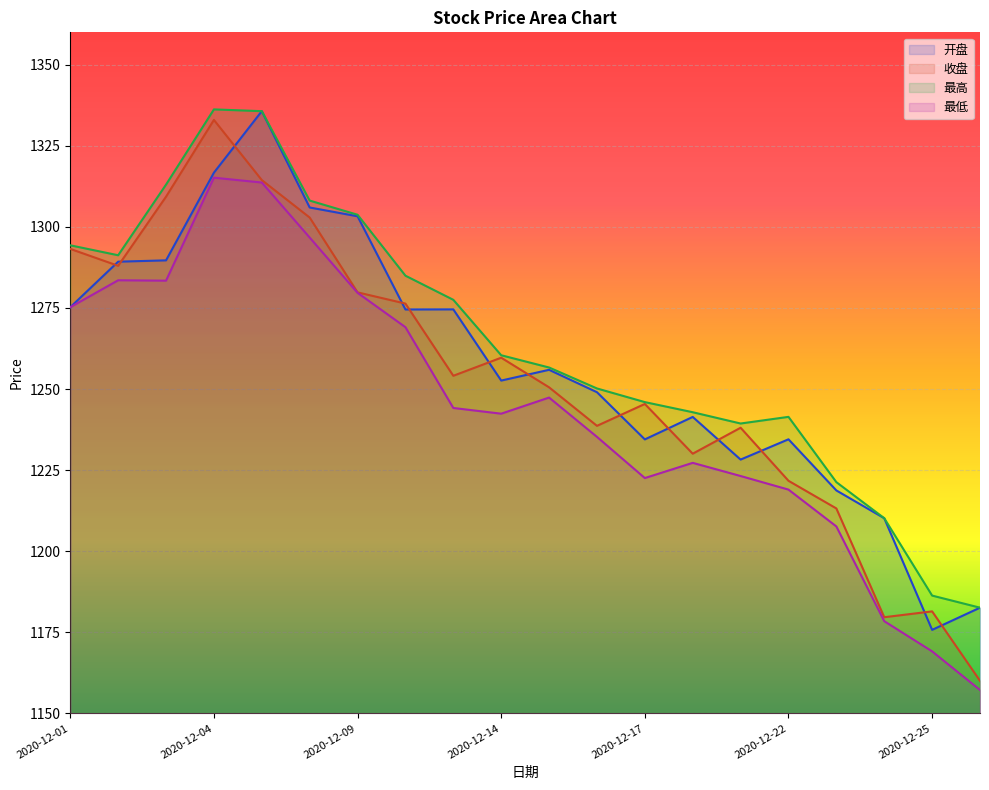

True or false: 最高 and 最低 cross at least once.

False